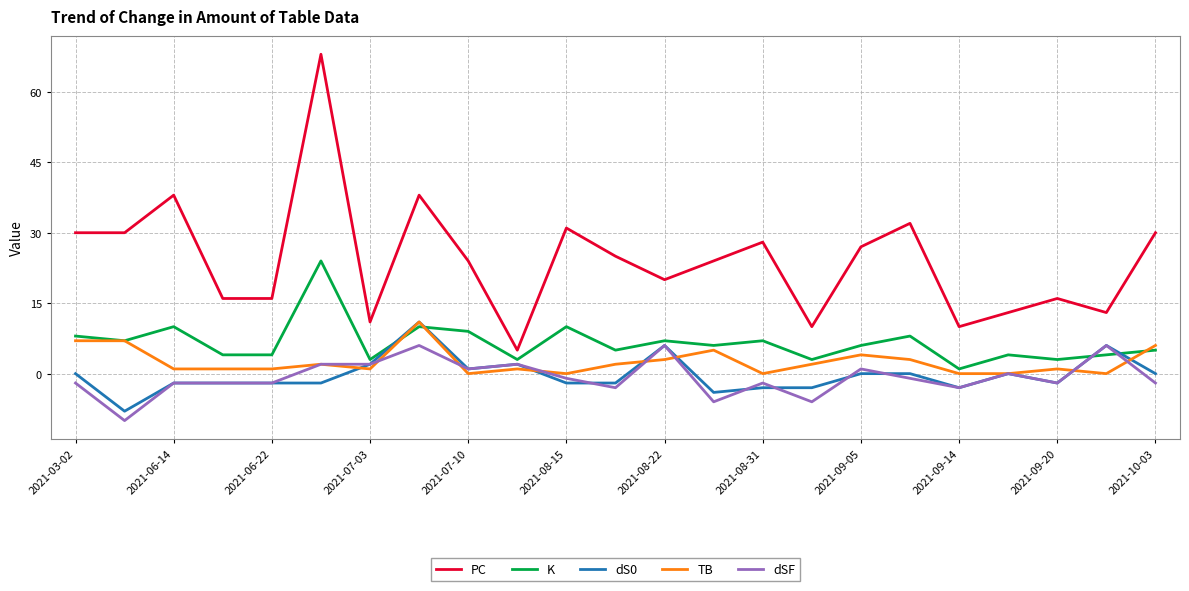

What is the maximum value shown in the chart?

68